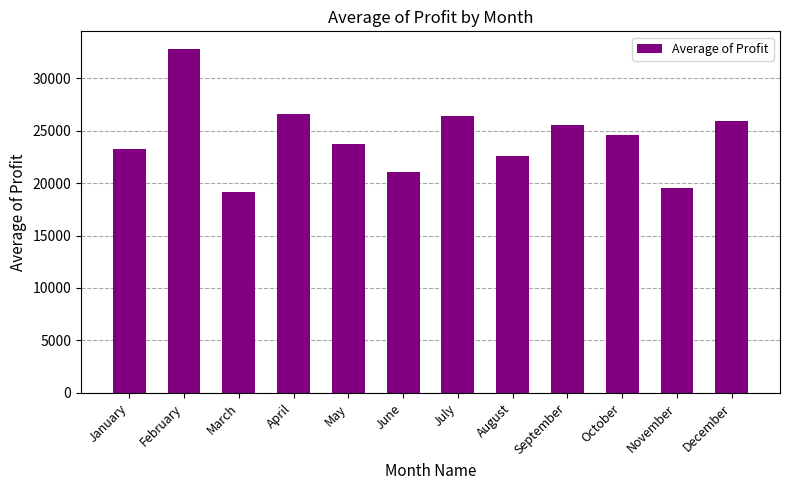

What is the minimum value shown in the chart?

19139.1